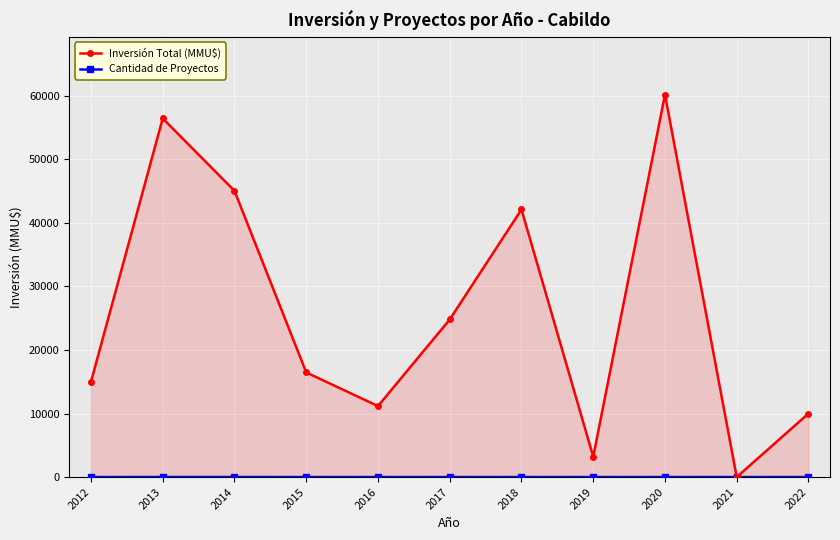

List the series in order of their peak value, lowest first.

Cantidad de Proyectos, Inversión Total (MMU$)